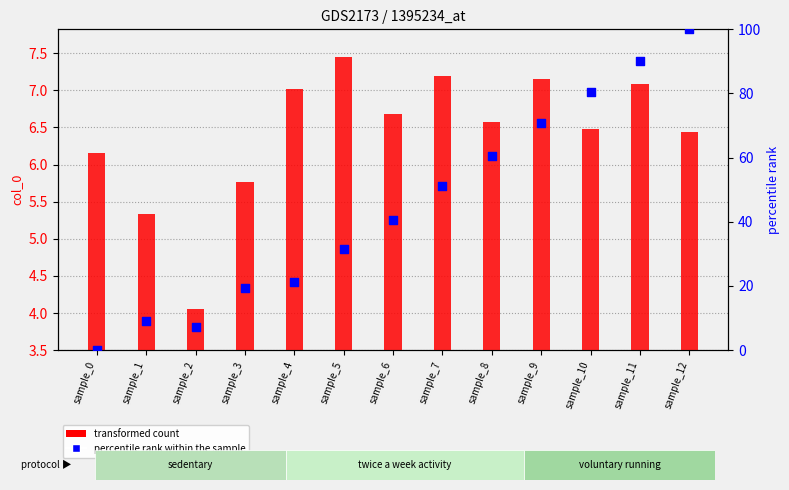

What is the total value across all series at sample_7?

58.4